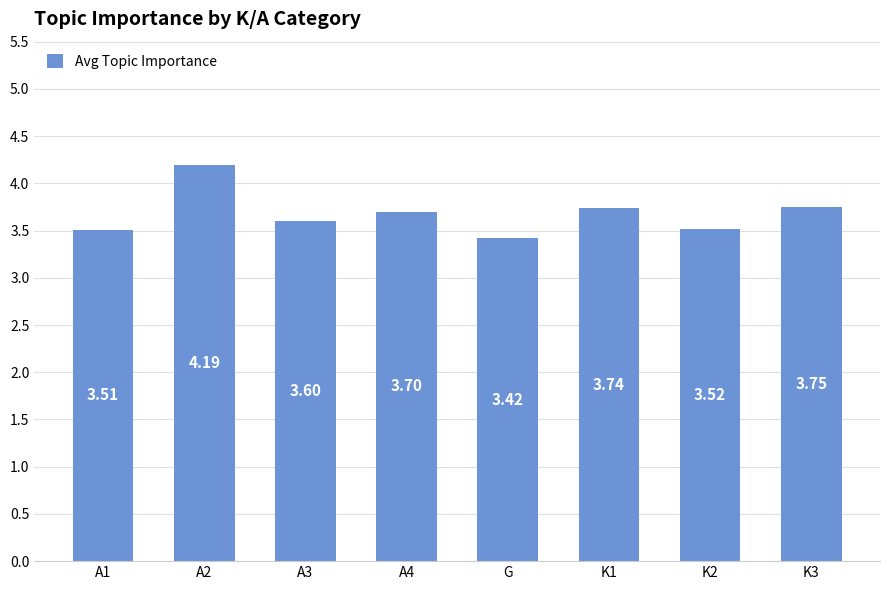

Which label corresponds to the smallest value in the chart?

G